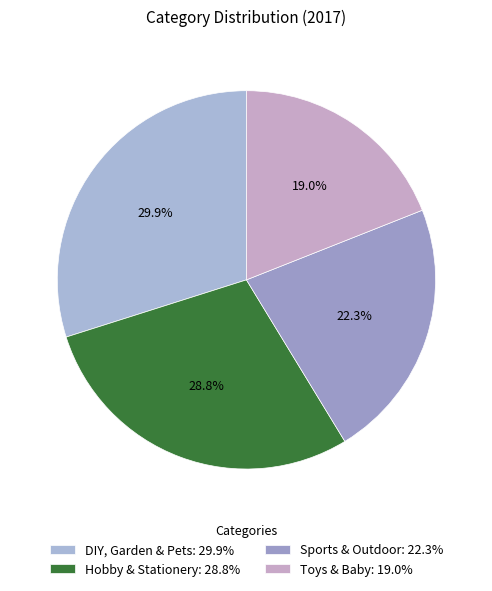

How many segments does this pie chart have?

4